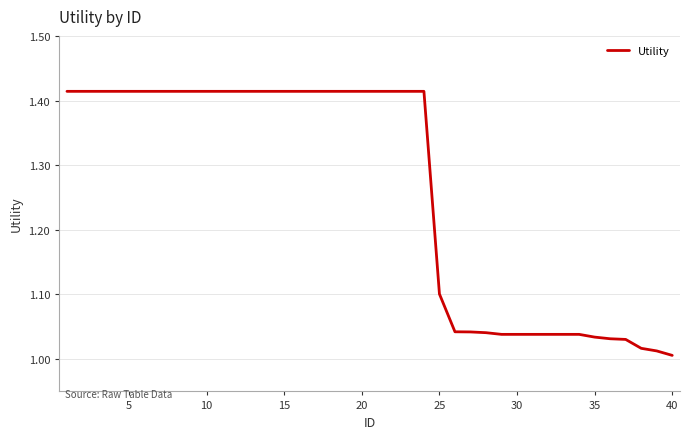

True or false: there are more than 1 points higher than both neighbors.

False